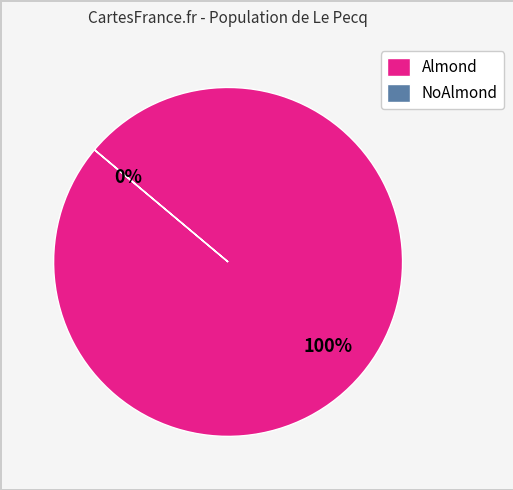

What is the total percentage of NoAlmond and Almond?

100.0%